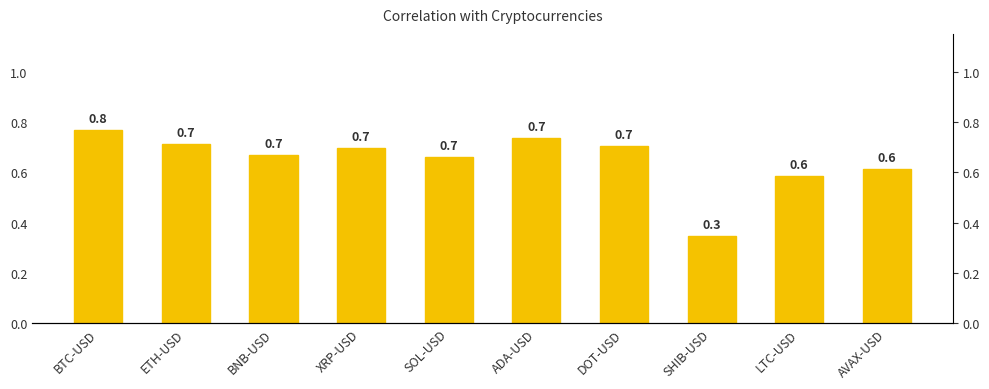

What is the minimum value shown in the chart?

0.3